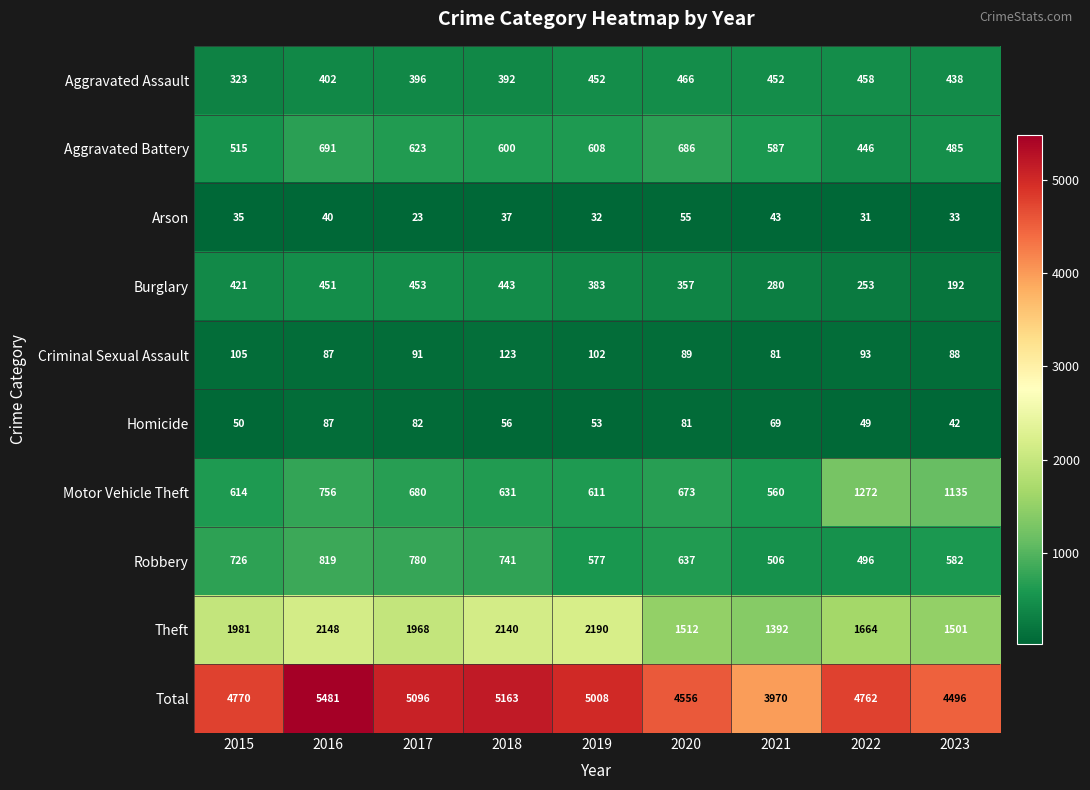

At how many categories does at least one series exceed 1088?

9